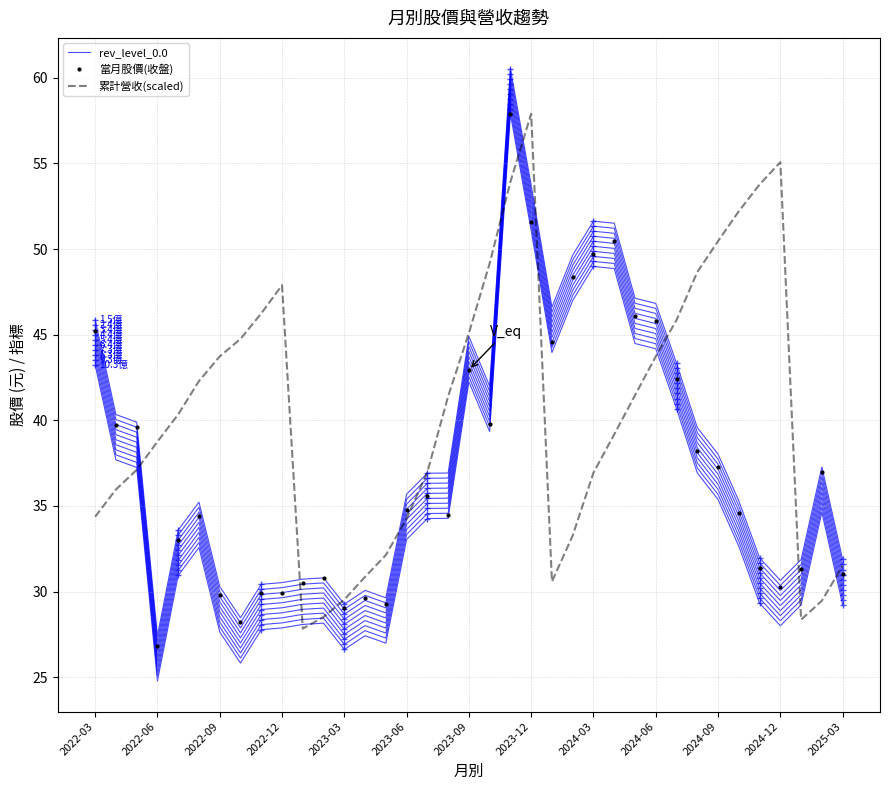

The value of 累計營收(scaled) at 23 is 19.6. True or false?

False